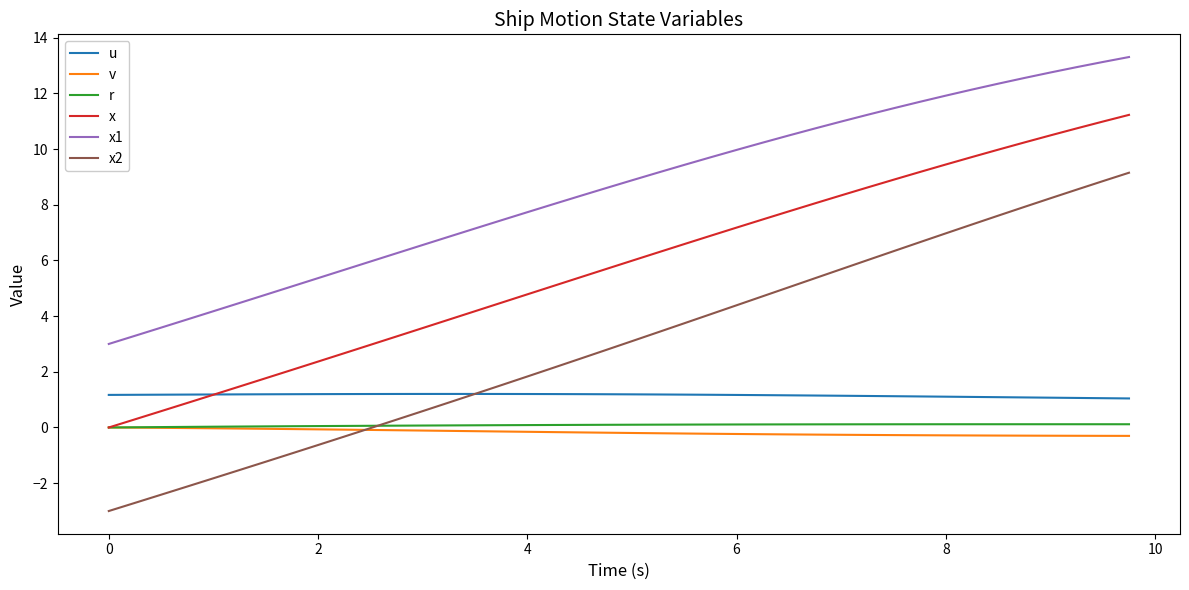

Which series ends up on top after the final intersection of x2 and r?

x2